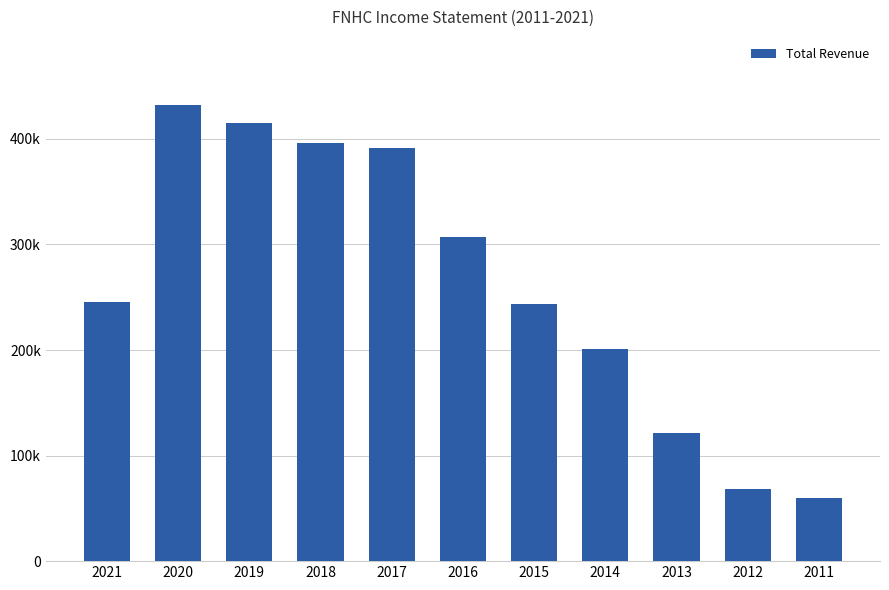

Read the value at 2011.

60200